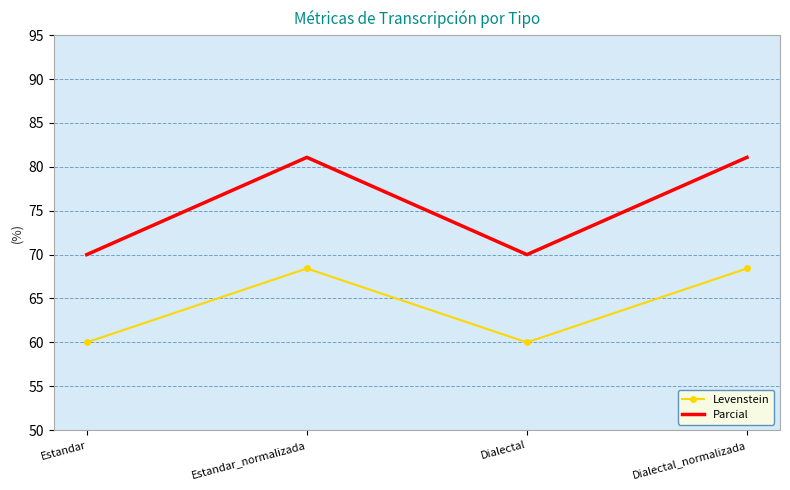

What is the average value of the Parcial series?

75.5